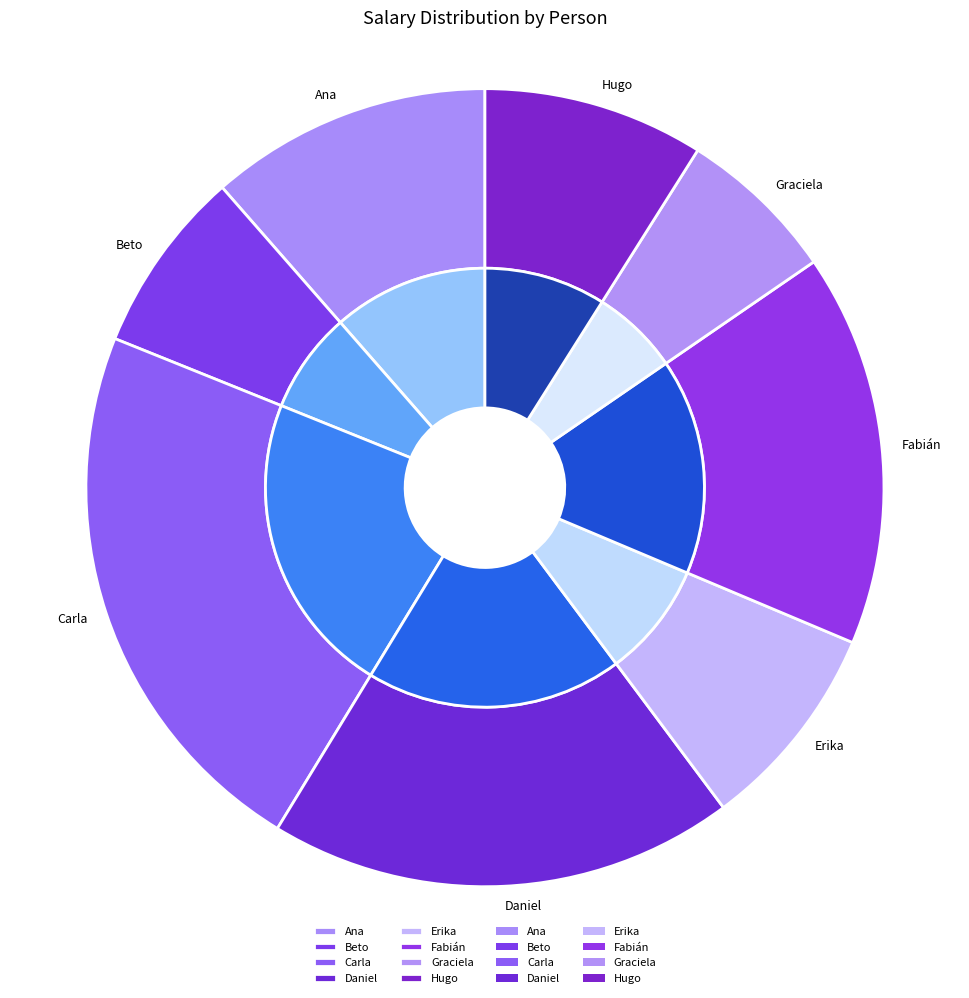

Does Daniel account for over 50% of the chart?

No